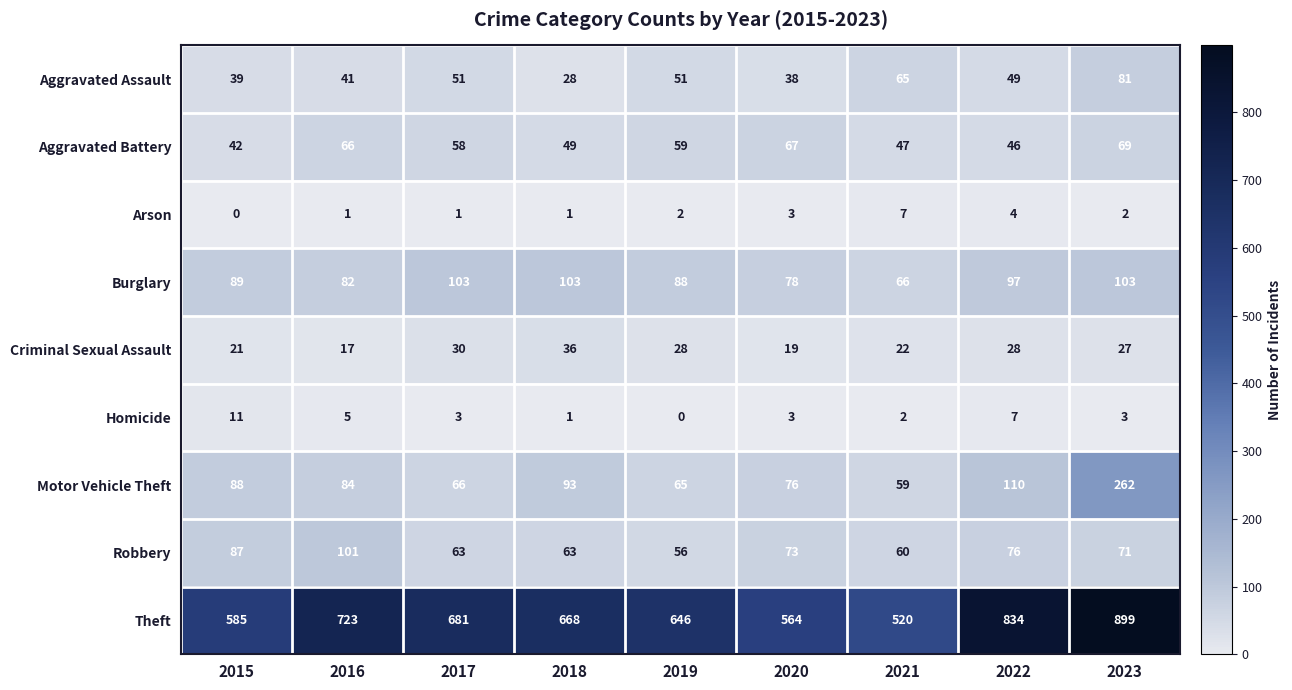

What is the maximum value shown in the chart?

899